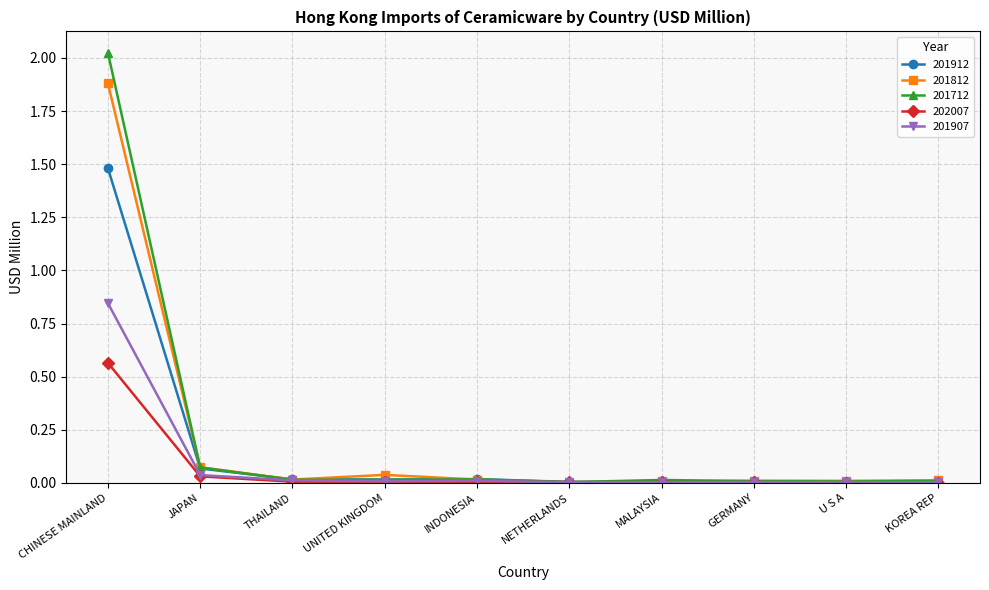

List the series in order of their peak value, lowest first.

202007, 201907, 201912, 201812, 201712